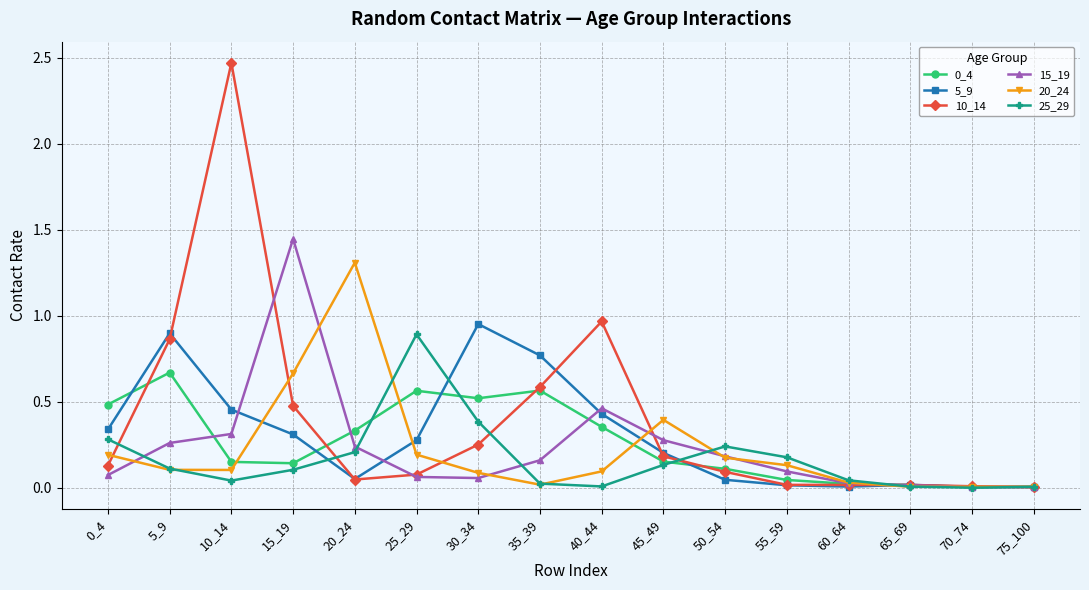

At how many categories does at least one series exceed 1?

3